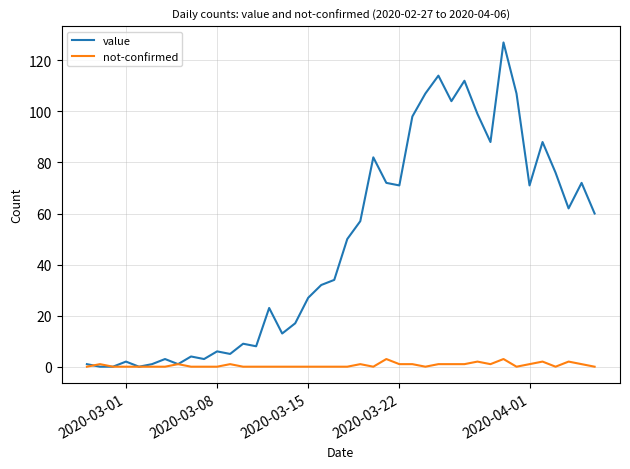

Reading left to right, extract all data points from this chart.

value: 1	0	0	2	0	1	3	1	4	3	6	5	9	8	23	13	17	27	32	34	50	57	82	72	71	98	107	114	104	112	99	88	127	107	71	88	76	62	72	60
not-confirmed: 0	1	0	0	0	0	0	1	0	0	0	1	0	0	0	0	0	0	0	0	0	1	0	3	1	1	0	1	1	1	2	1	3	0	1	2	0	2	1	0